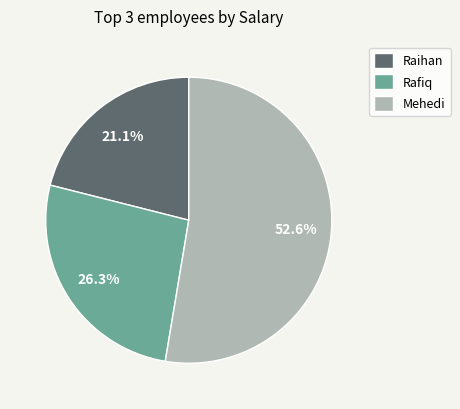

Which has a higher value, Rafiq or Mehedi?

Mehedi